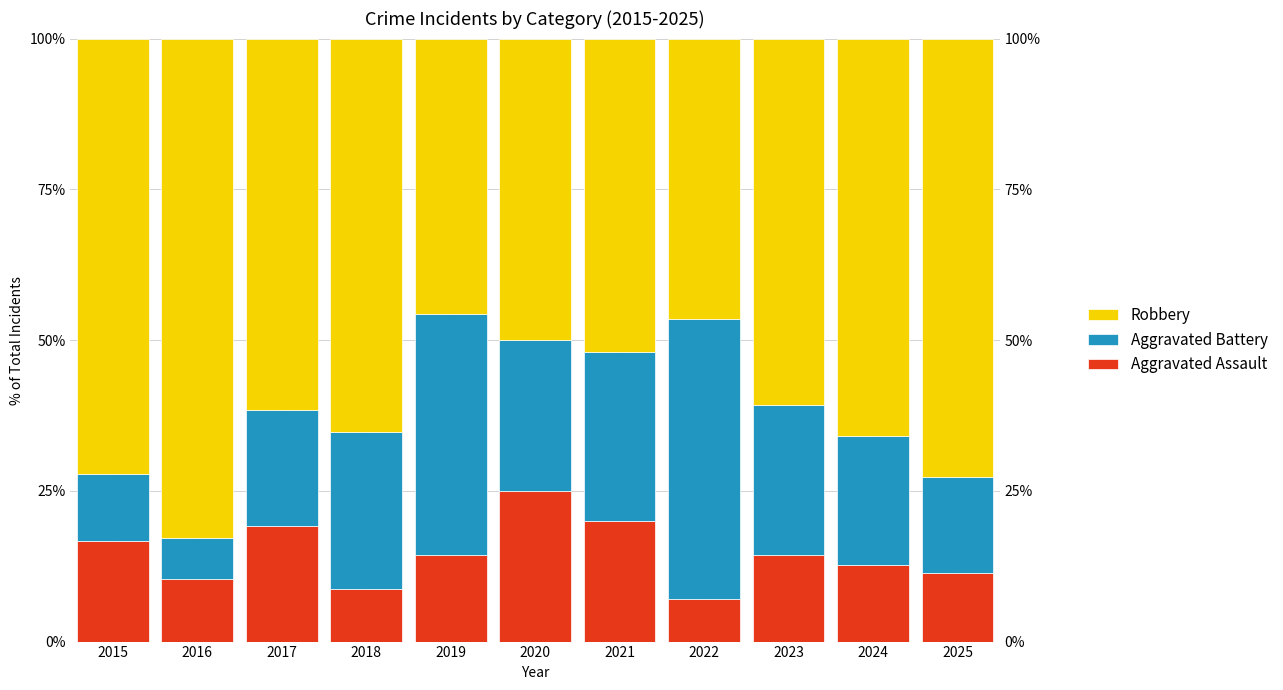

List the labels in order of Aggravated Battery value, largest first.

2022, 2019, 2021, 2018, 2020, 2023, 2024, 2017, 2025, 2015, 2016